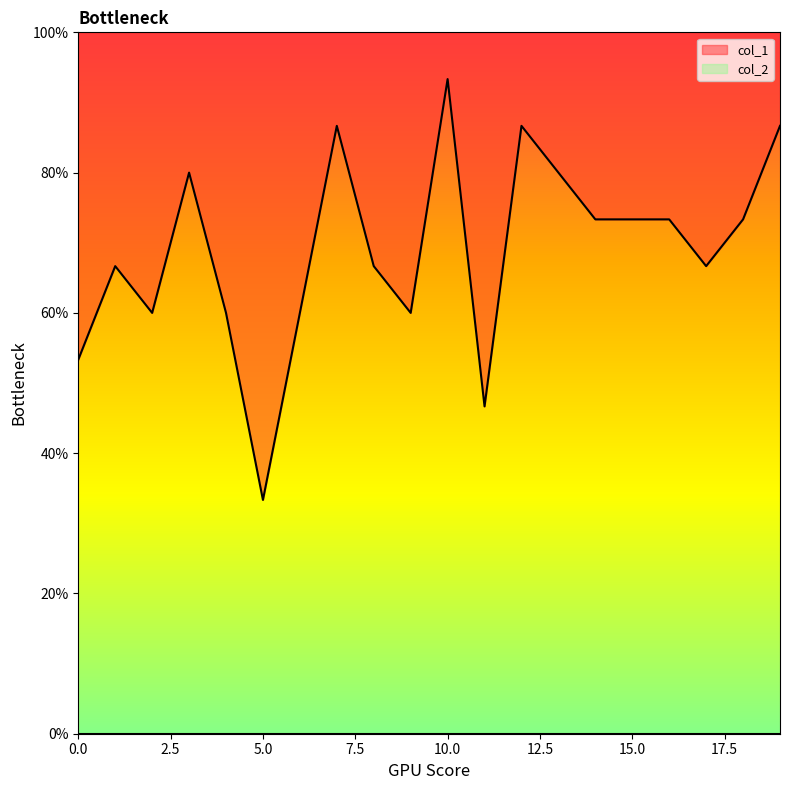

List the labels in order of value, smallest first.

5, 11, 0, 2, 4, 6, 9, 1, 8, 17, 14, 15, 16, 18, 3, 13, 7, 12, 19, 10